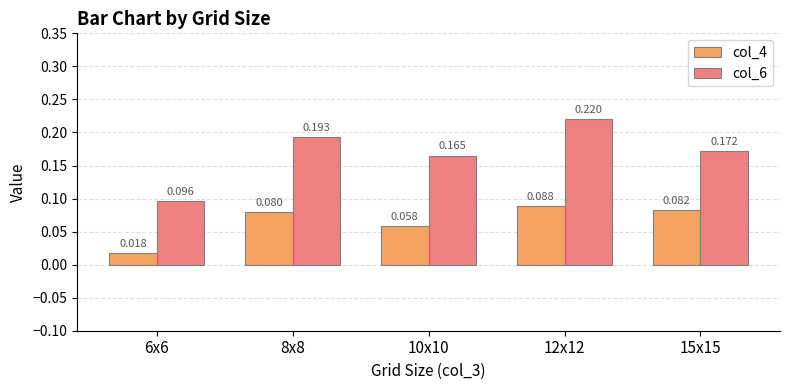

Where is col_4 nearest to the value 0?

6x6